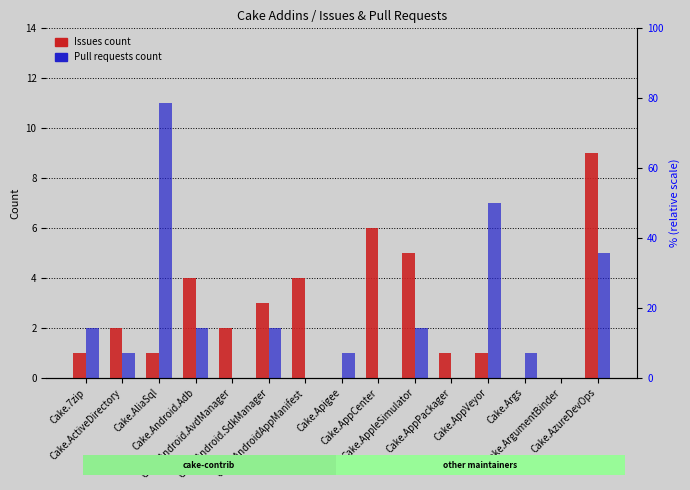

True or false: Pull requests count has a value of 2 at Cake.Android.Adb.

True